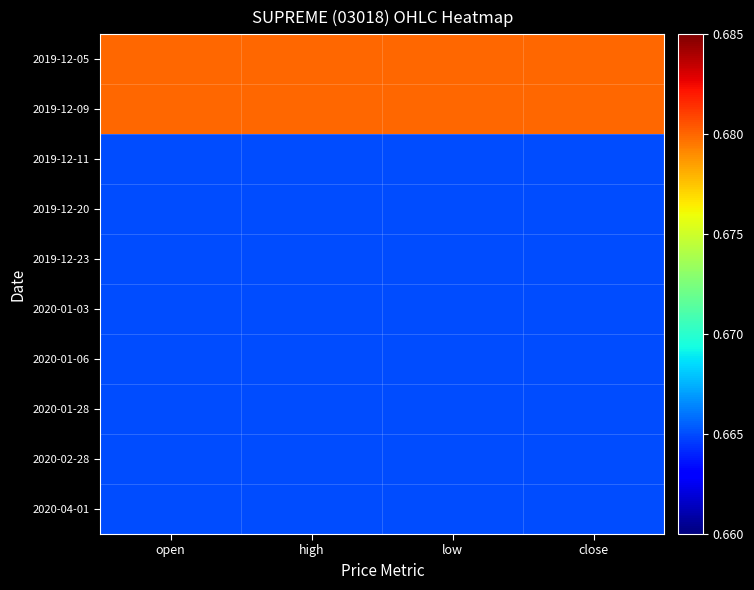

Which series has the largest range (max minus min)?

2019-12-05